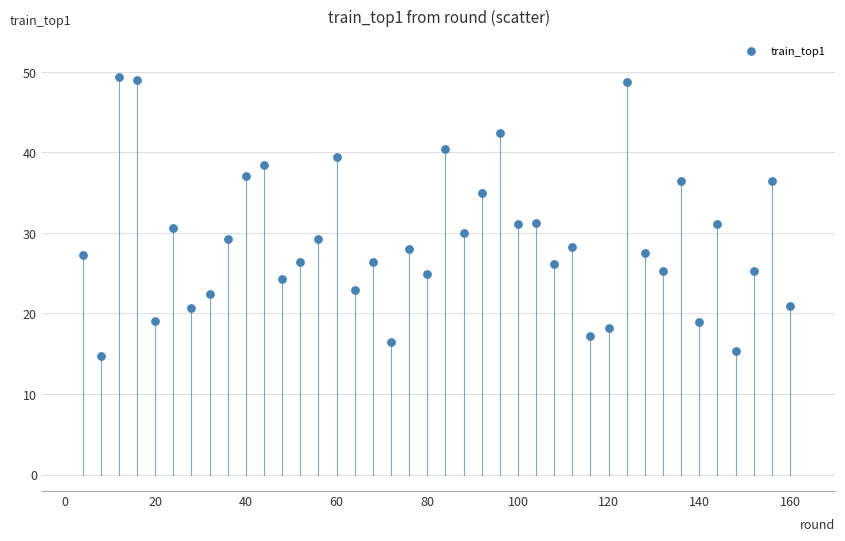

What is the range of Y values (max minus min)?

34.6